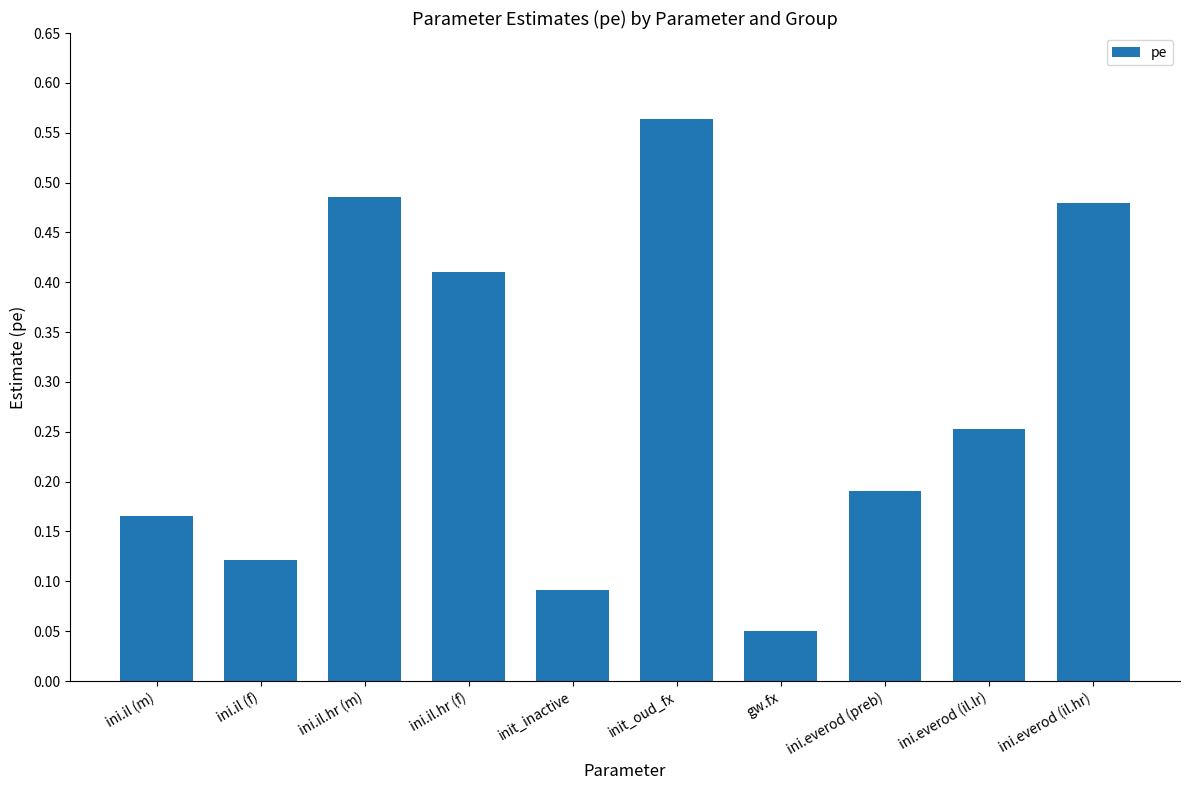

At which category does the chart reach its minimum across all series?

gw.fx